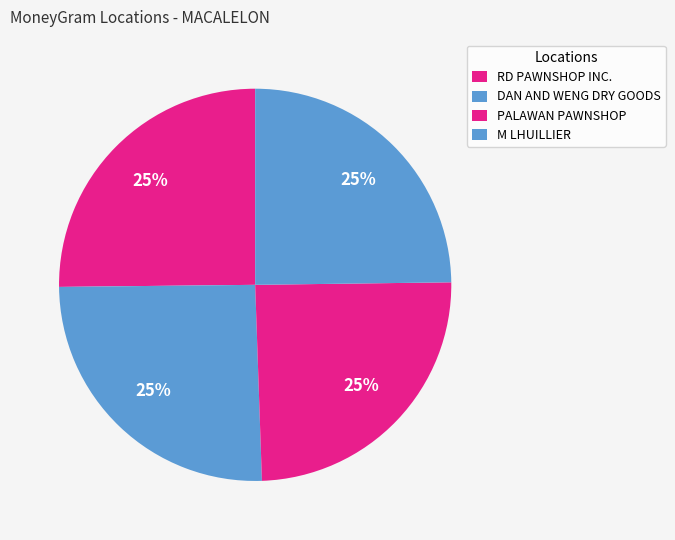

What is the smallest slice in the pie chart?

PALAWAN PAWNSHOP - #DFD - MACALELON - MA